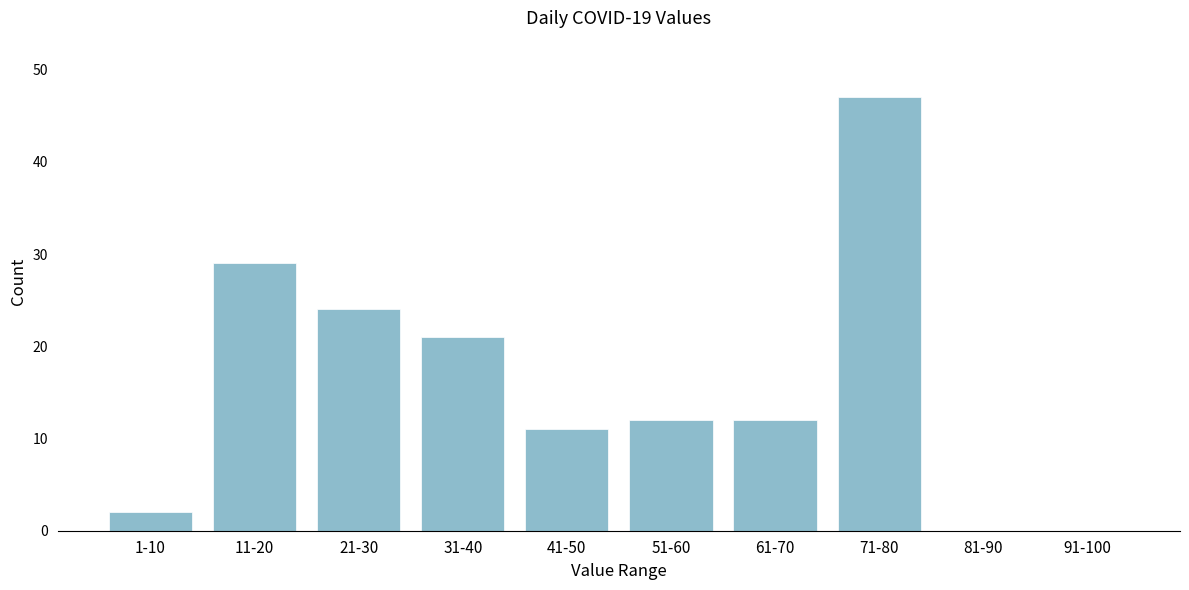

Reading left to right, what are all the values shown in this chart?

1-10=2	11-20=29	21-30=24	31-40=21	41-50=11	51-60=12	61-70=12	71-80=47	81-90=0	91-100=0